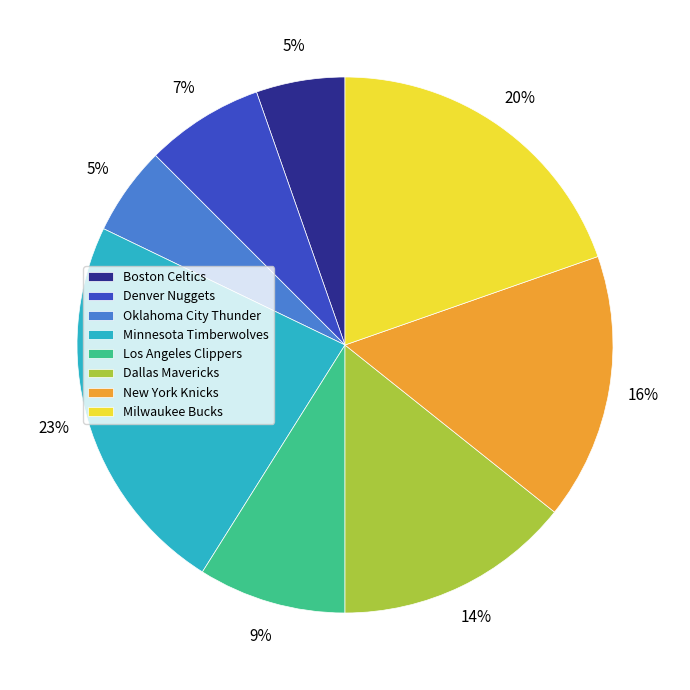

Is Denver Nuggets the majority of the pie?

No